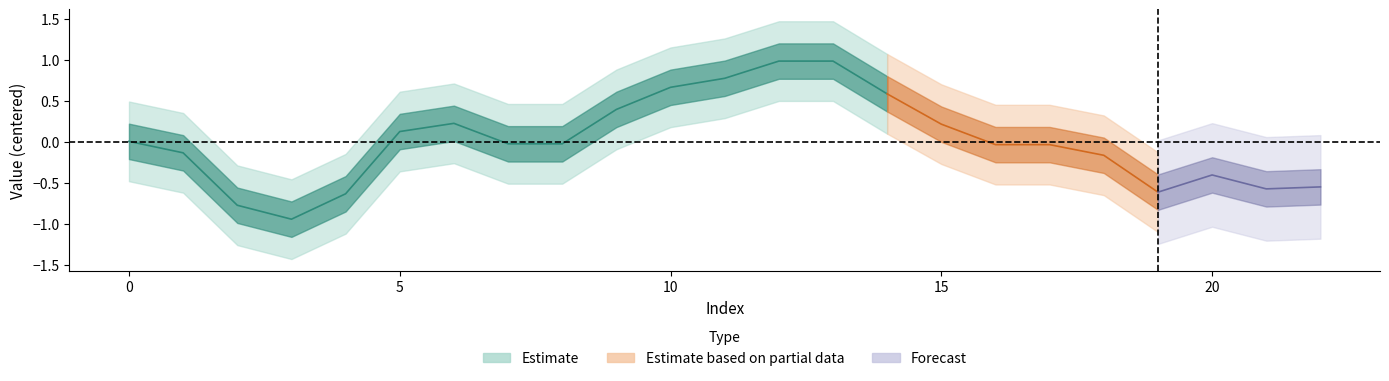

What is the change in value from 10 to 12?

+0.3